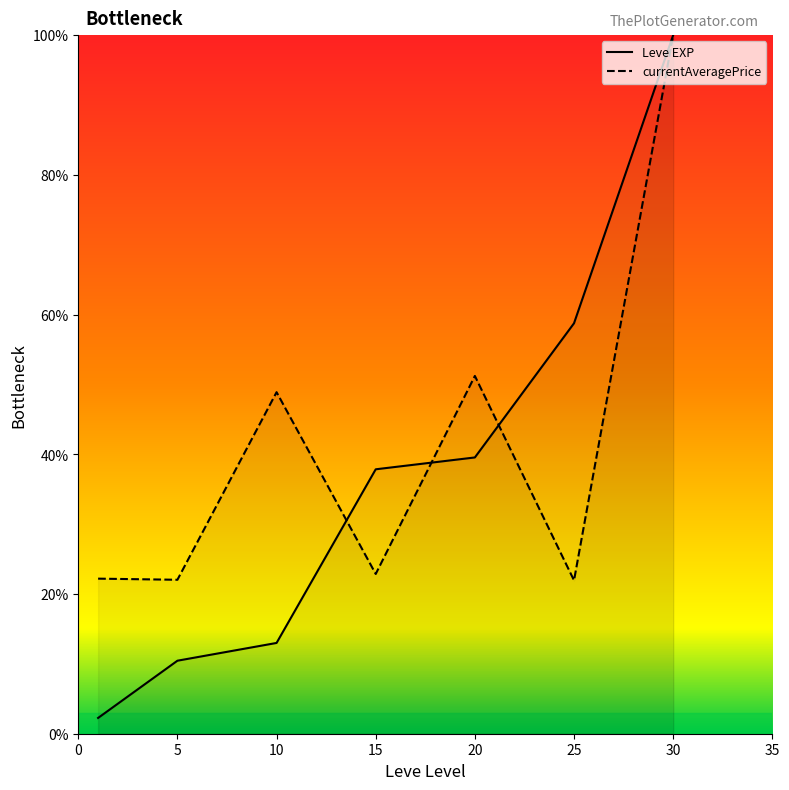

How many data points in currentAveragePrice are above 22?

6